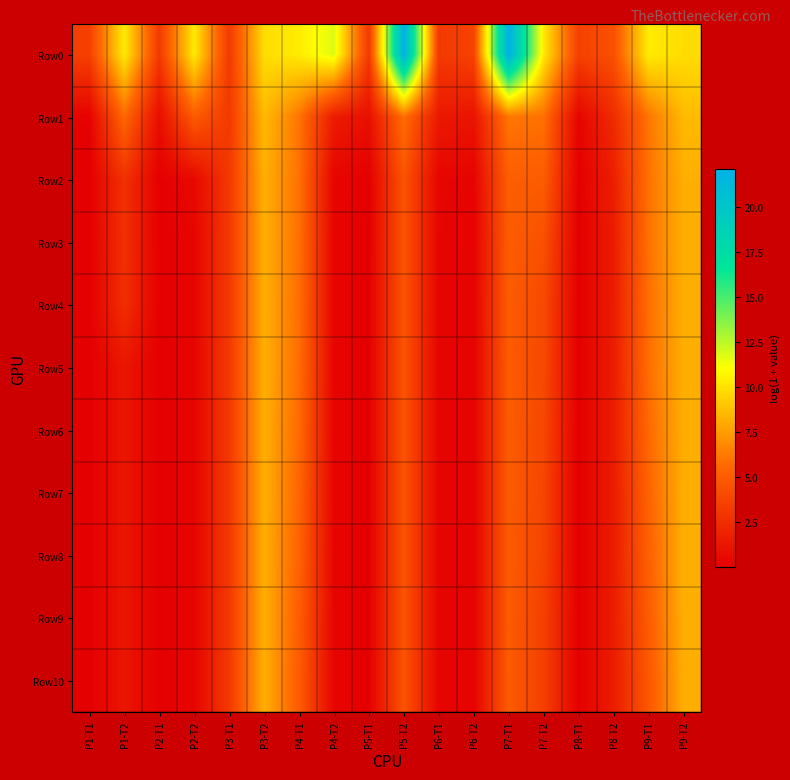

Which series has the largest total across all categories?

Row0